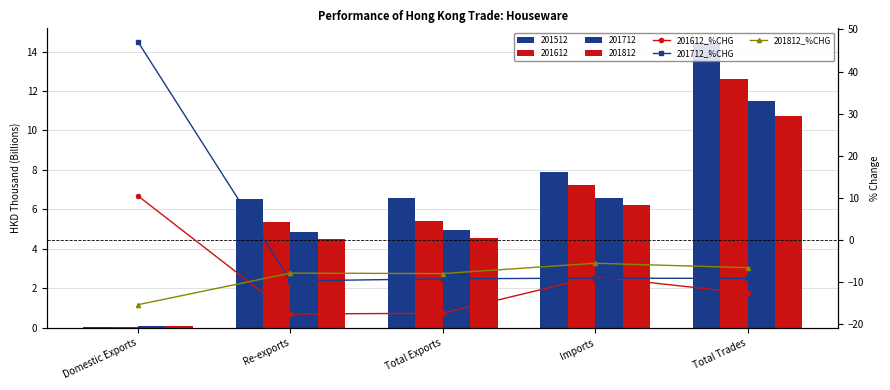

What is the sum of the 201712_%CHG values at Total Exports and Domestic Exports?

37.9